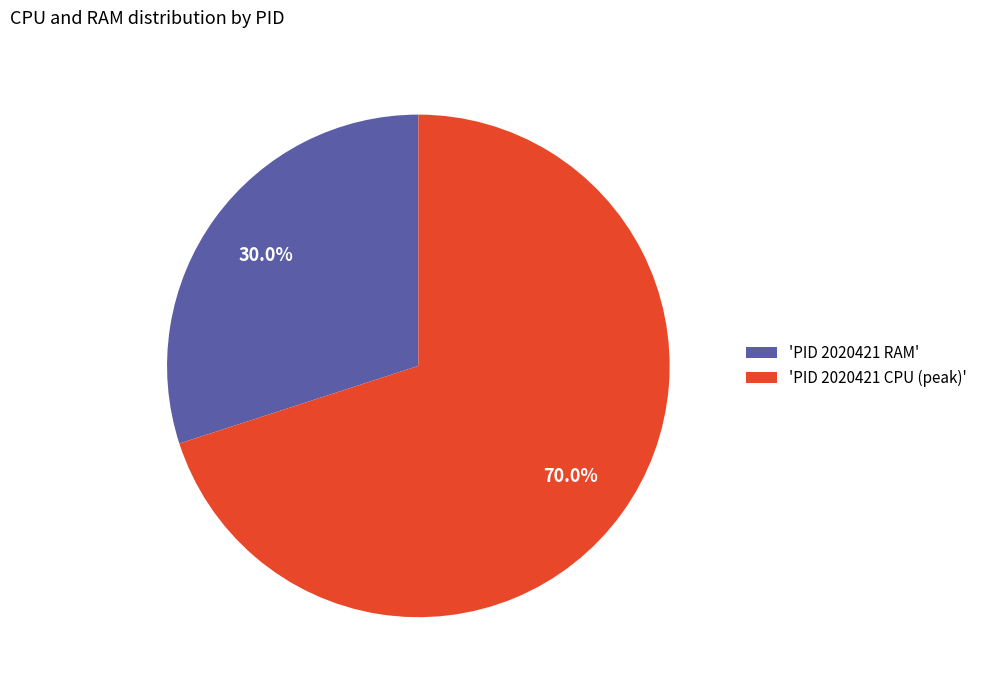

What is the ratio of the value at 'PID 2020421 RAM' to the value at 'PID 2020421 CPU (peak)'?

0.4